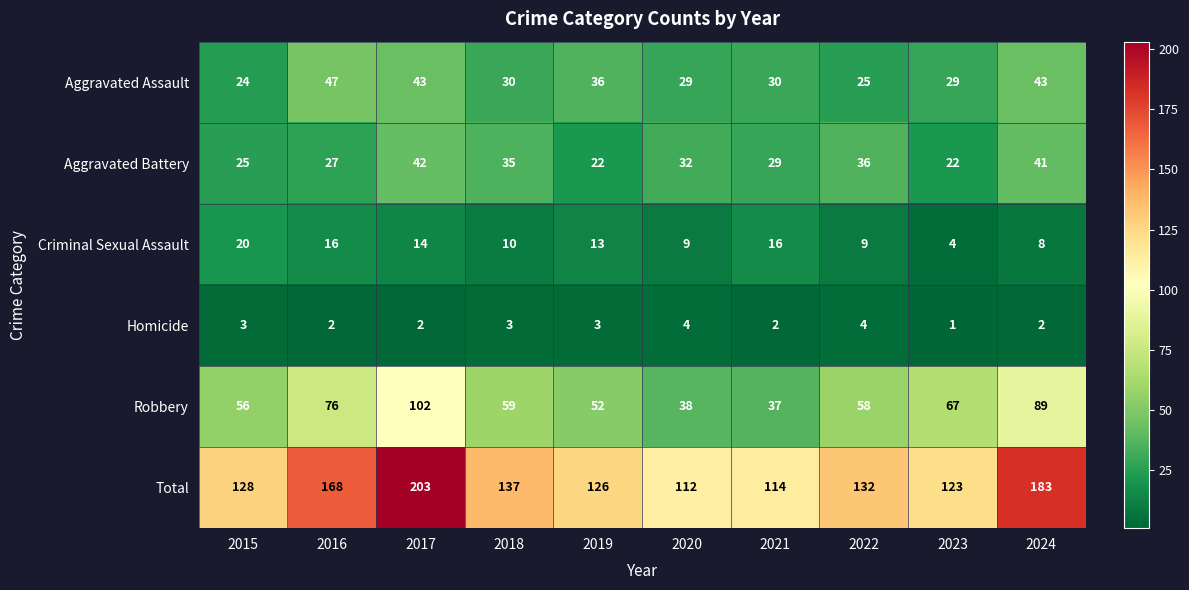

Which category has the lowest value across all series?

2023